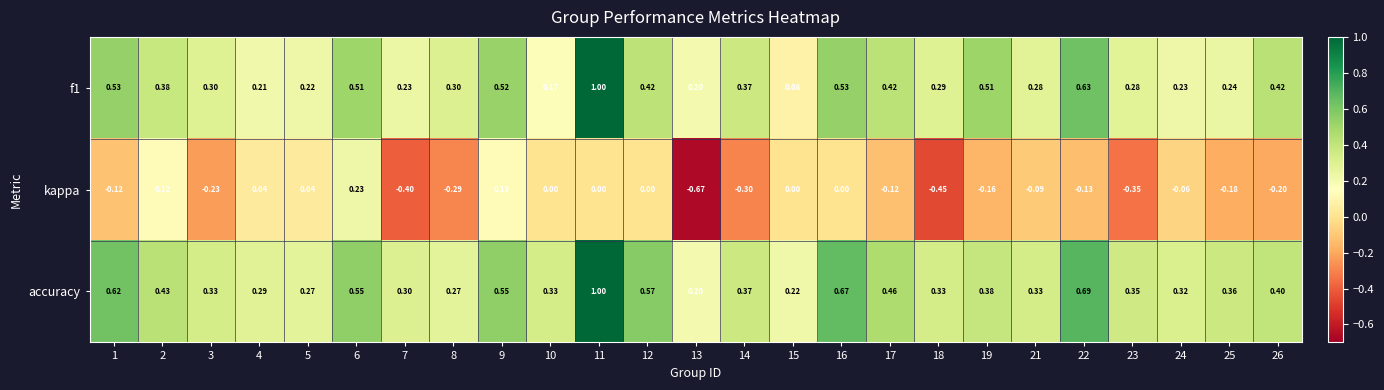

Which series has the largest total across all categories?

accuracy